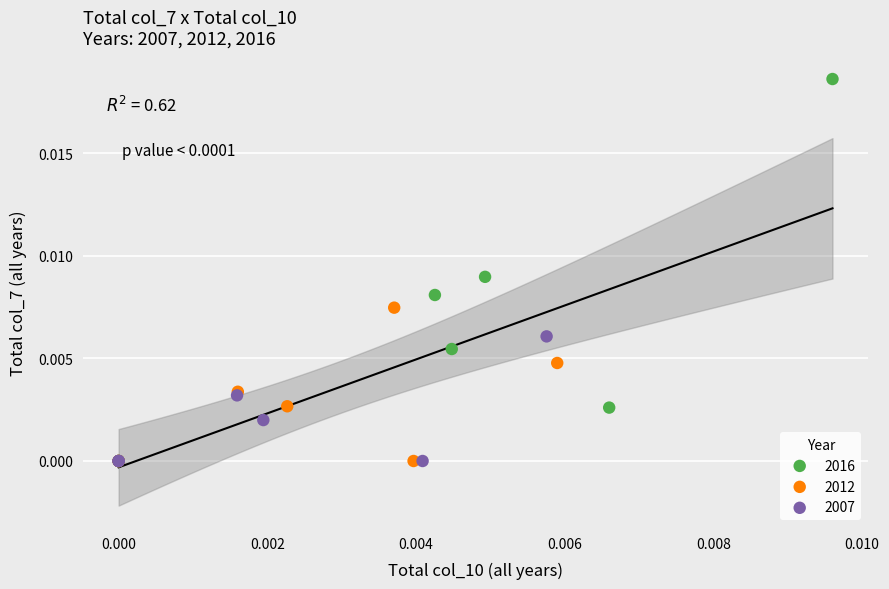

Which series contains the highest Y value?

2016